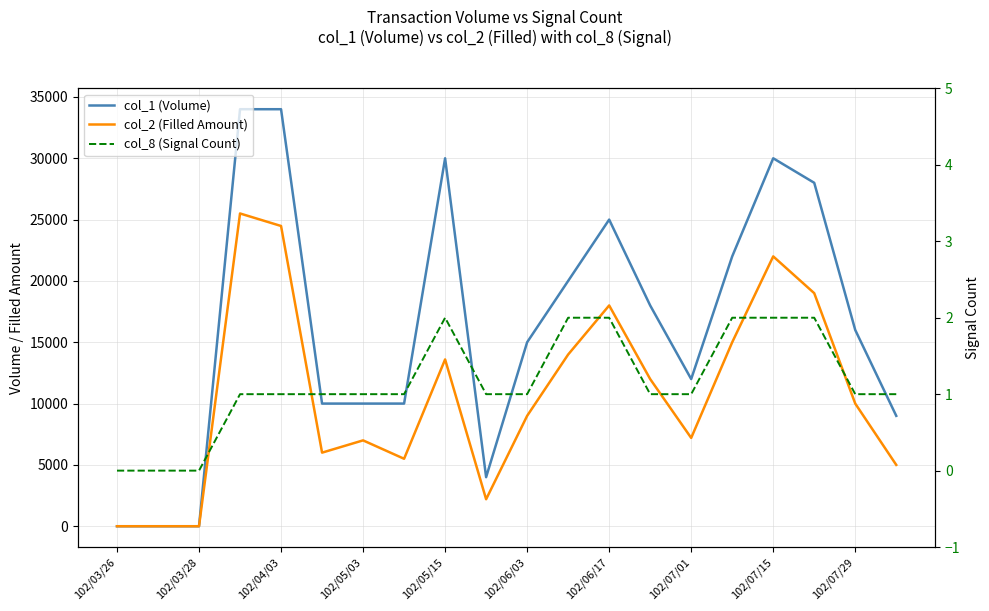

List the series in order of their peak value, highest first.

col_1 (Volume), col_2 (Filled Amount), col_8 (Signal Count)